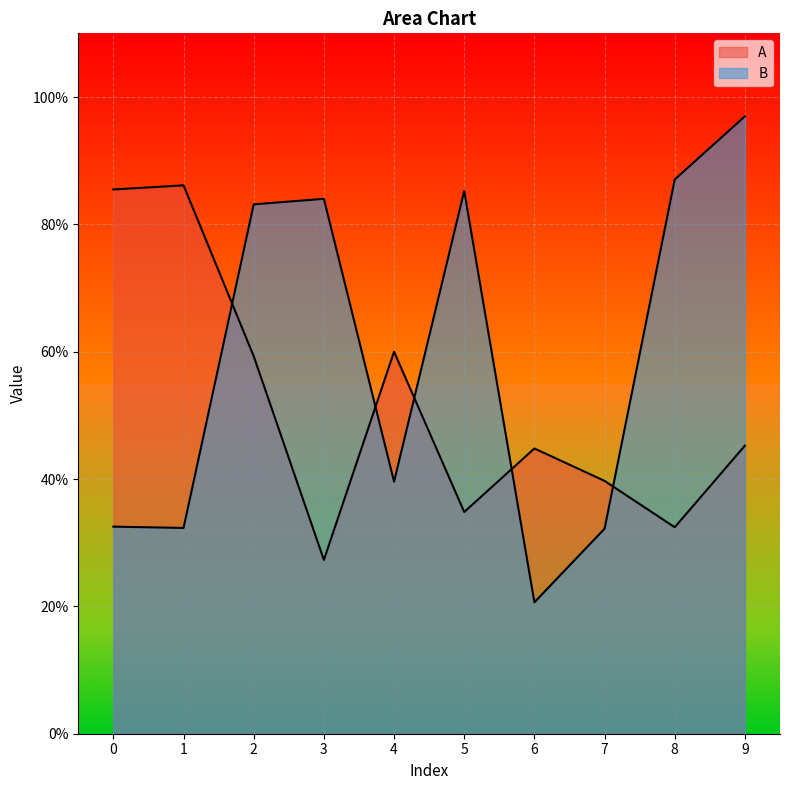

True or false: A and B intersect in this chart.

True